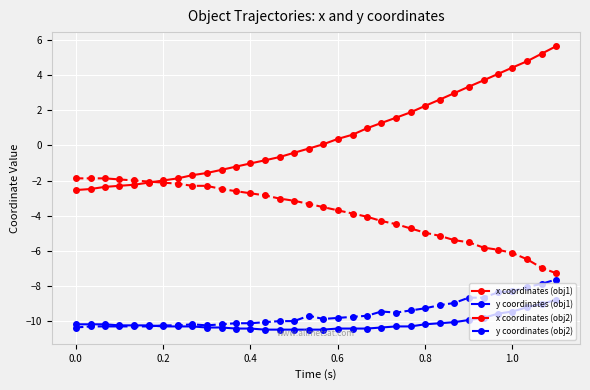

What is the value of the x coordinates (obj1) point at the 2nd from the left?

-2.5